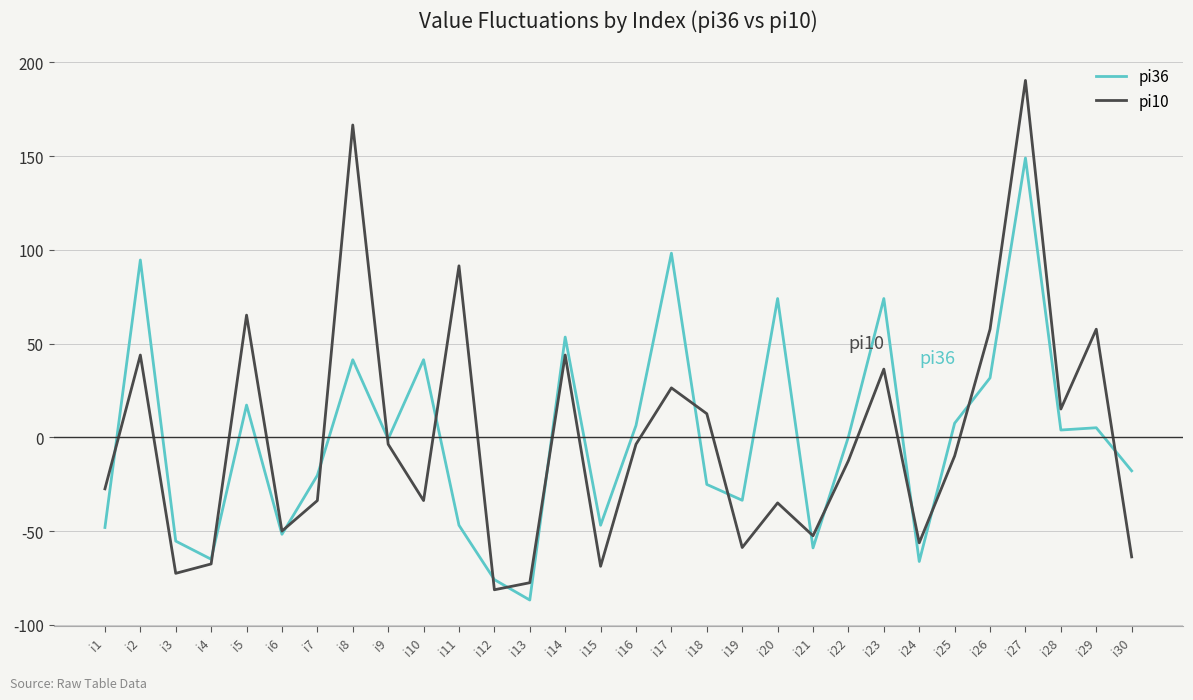

What is the spread (max minus min) of values at i21?

6.5